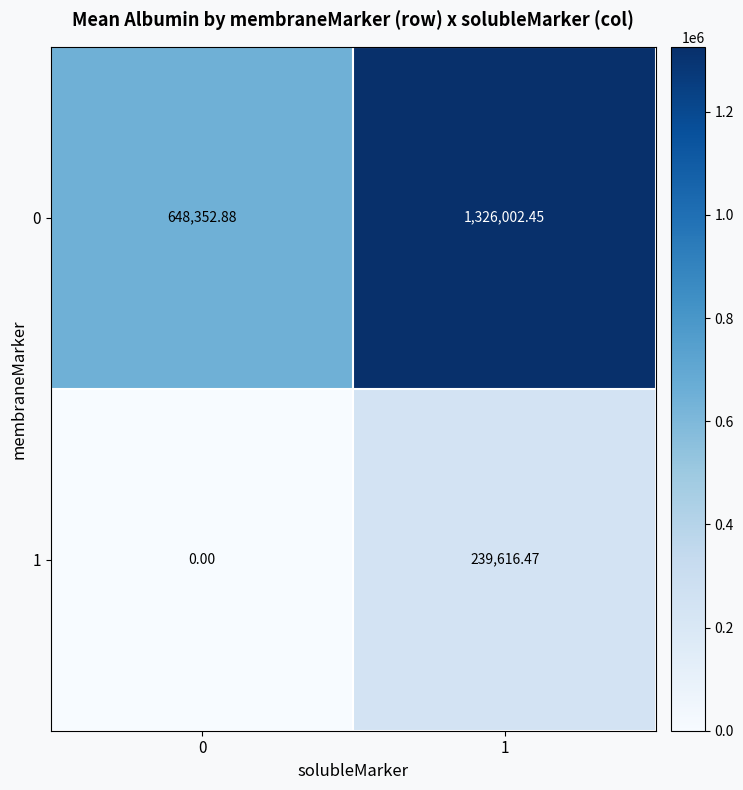

Is the value of 0 at 0 greater than the value of 1 at 0?

Yes